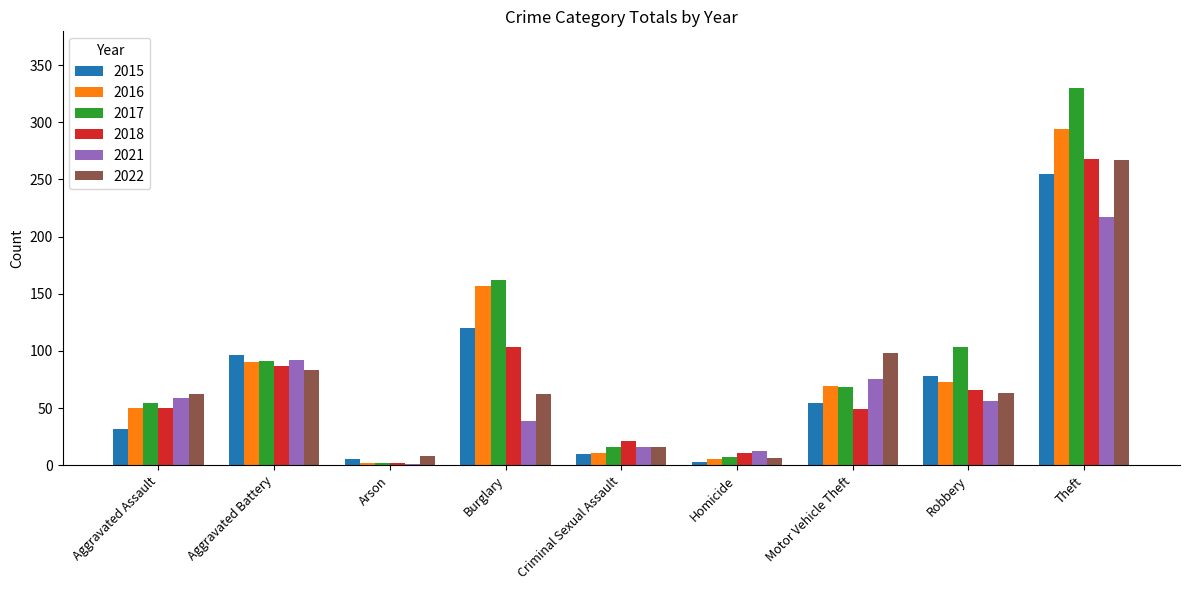

Is it true that 2021 equals 12 at Homicide?

True